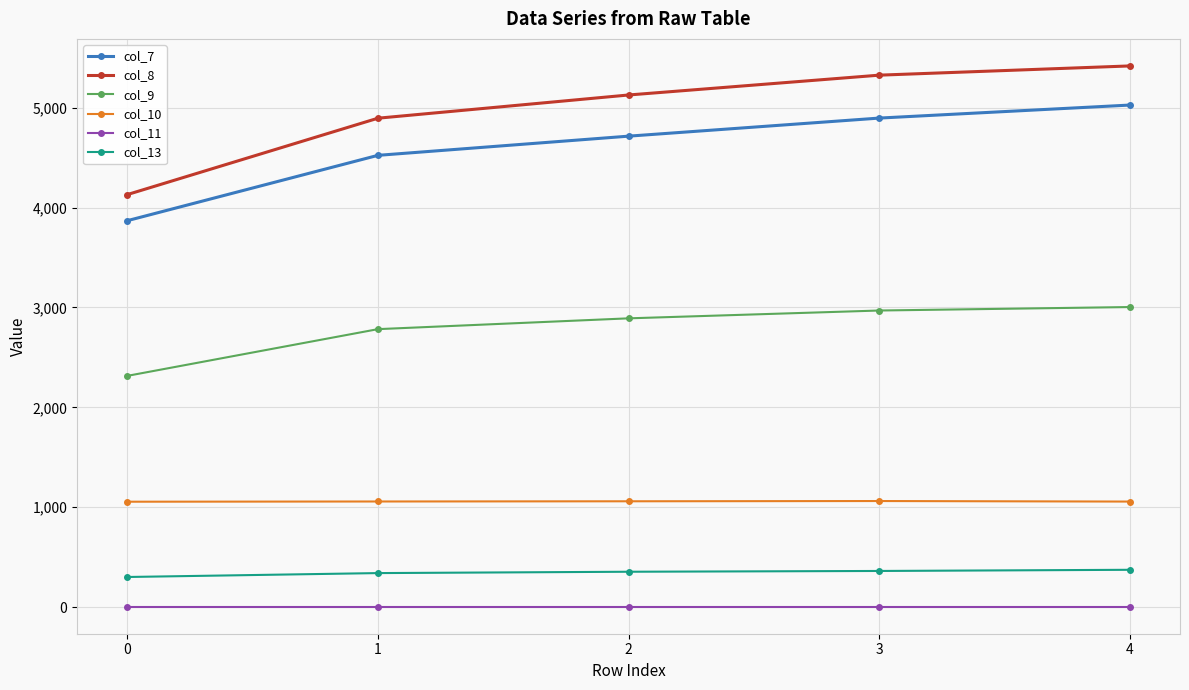

Count the number of categories in the chart.

5